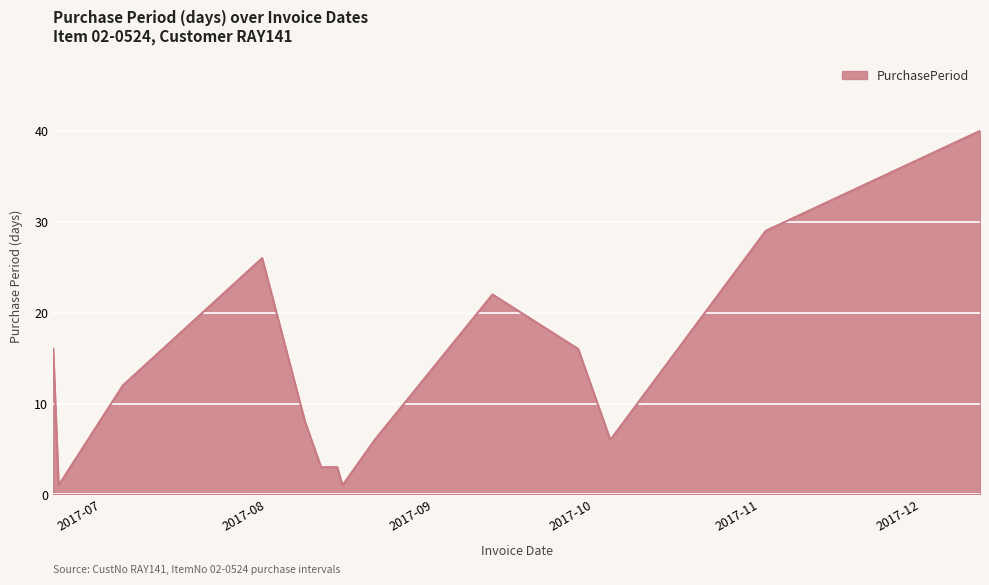

What is the sum of all values?

189